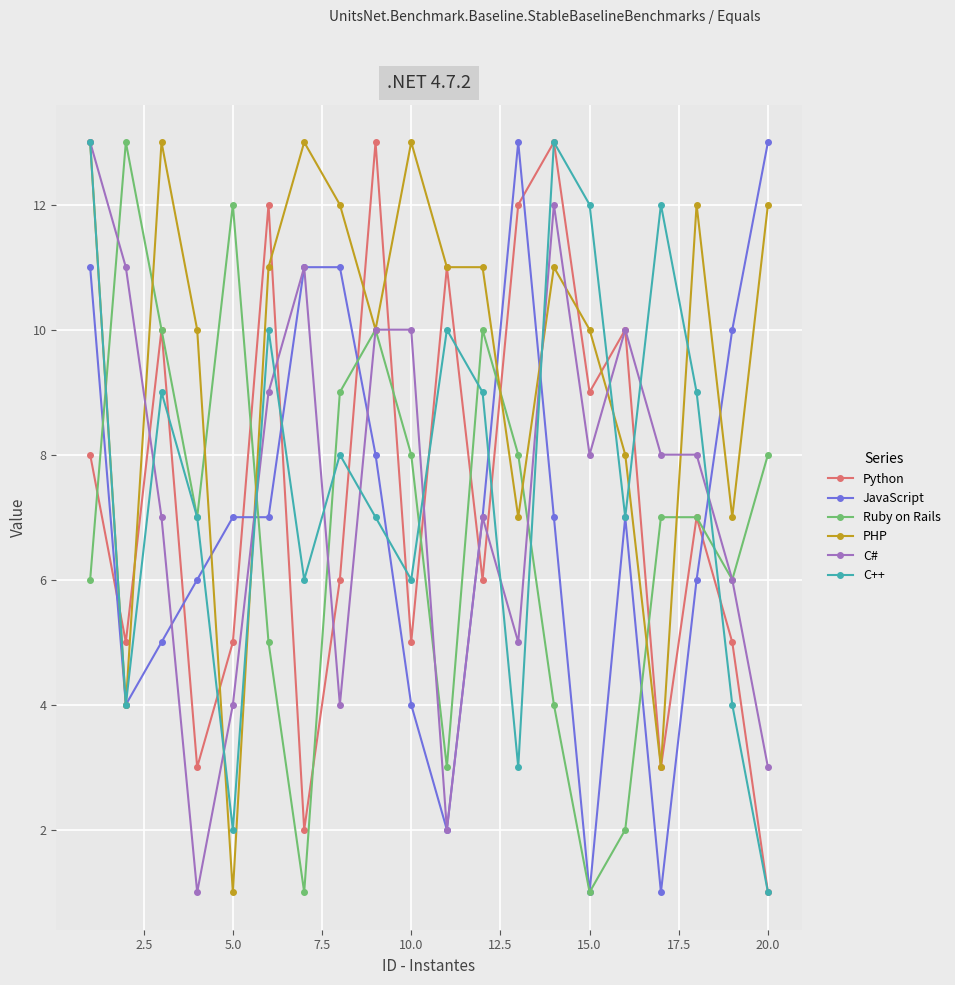

True or false: Ruby on Rails has more than 0 points higher than both neighbors.

True